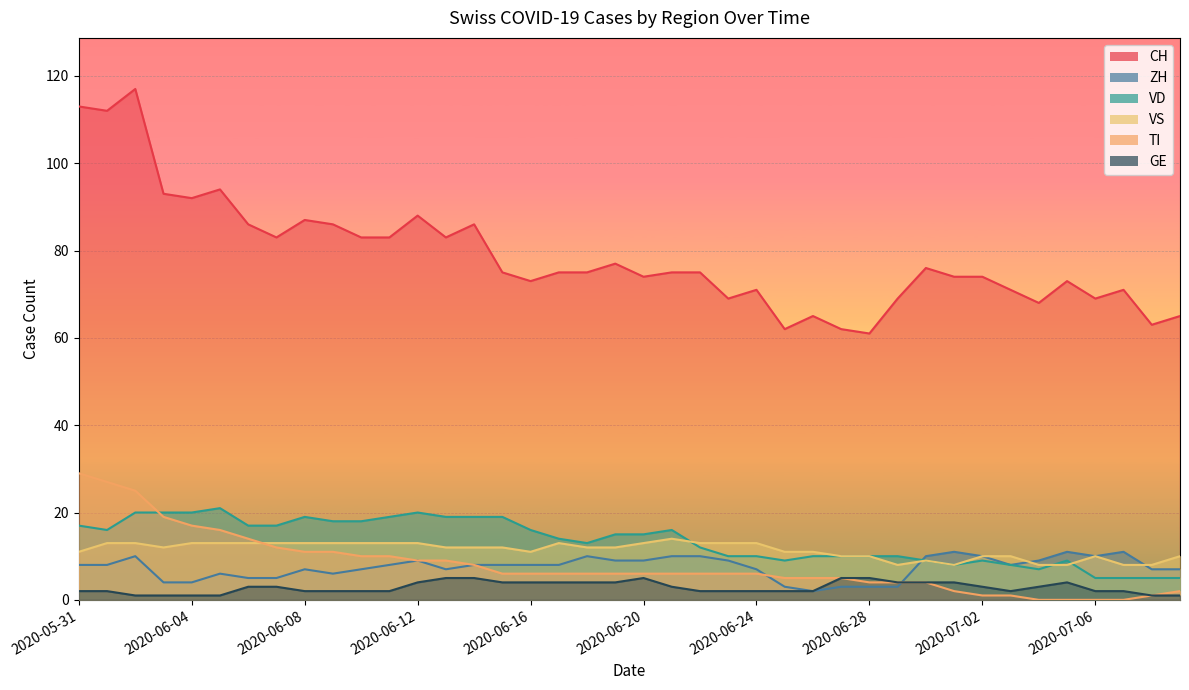

How many values in the CH series are below 75?

18